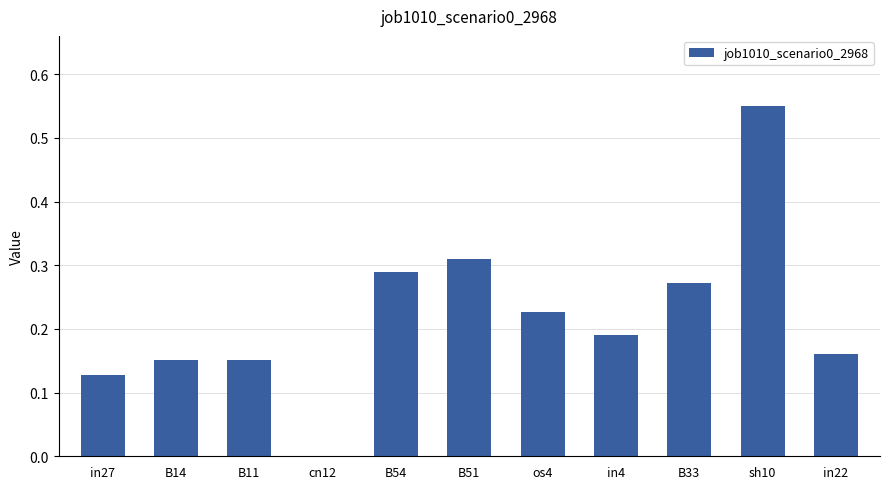

The value at sh10 is 1.0. True or false?

False